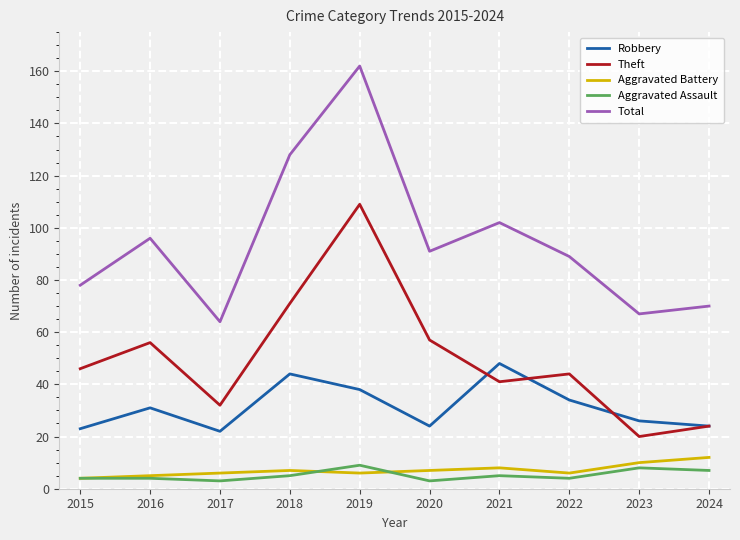

What are all the series names shown in the legend?

Robbery, Theft, Aggravated Battery, Aggravated Assault, Total